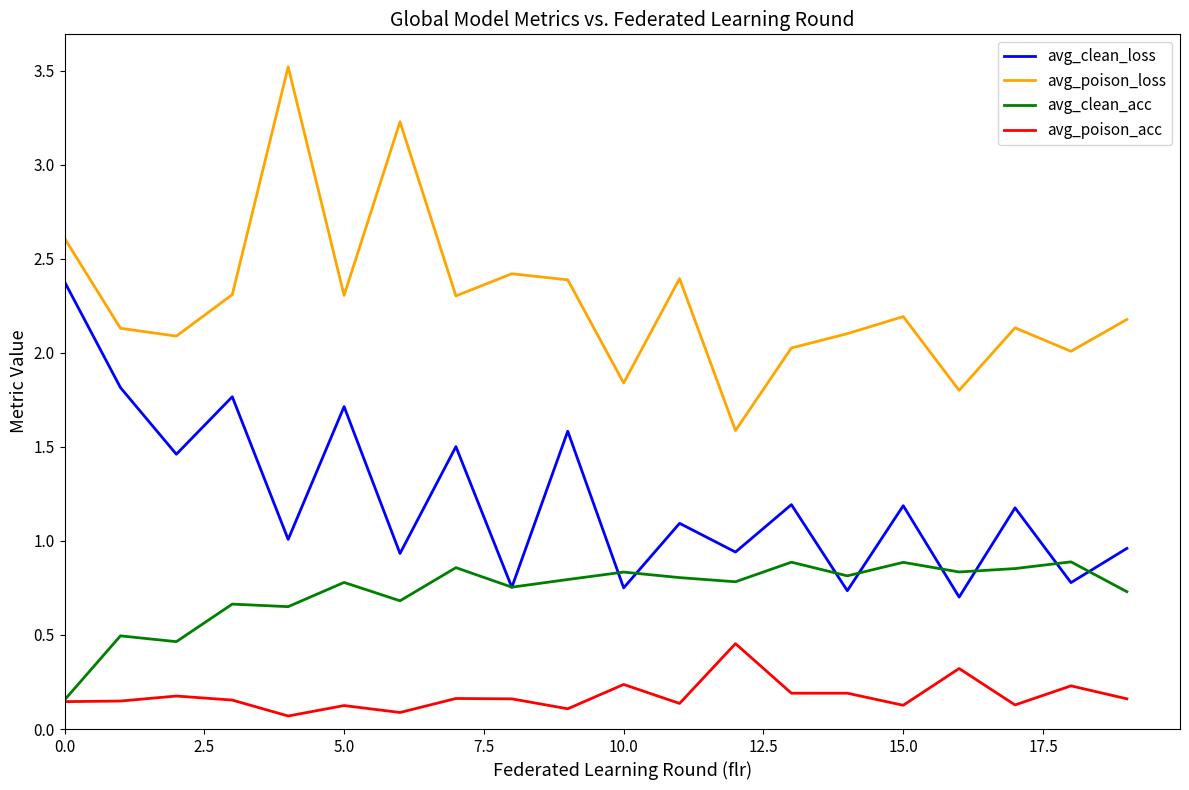

Does the chart display data point markers on the line(s)?

No